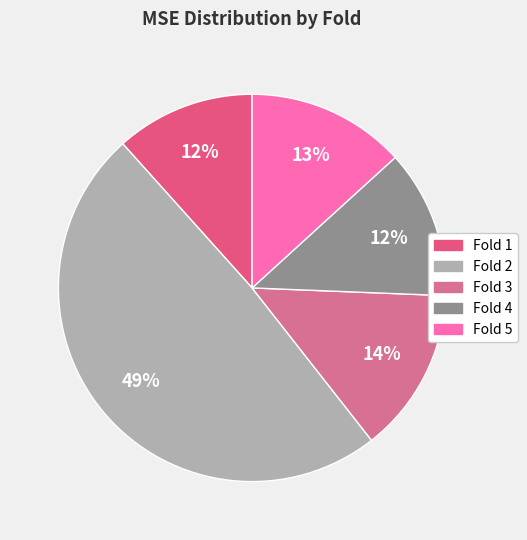

Count the number of slices in the pie.

5